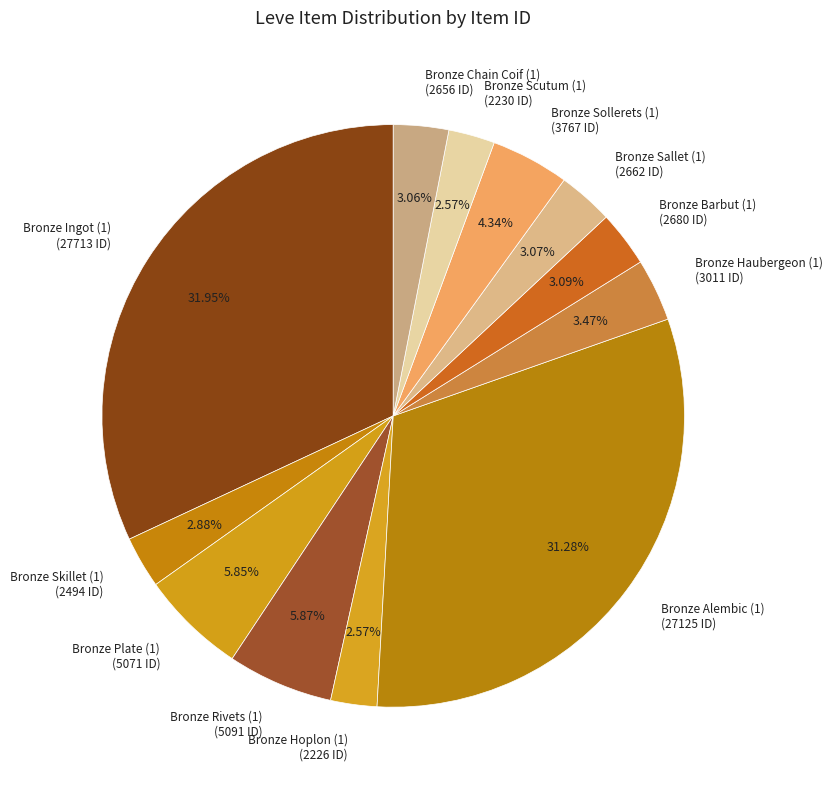

Does Bronze Ingot (1) (27713 ID) account for over 50% of the chart?

No